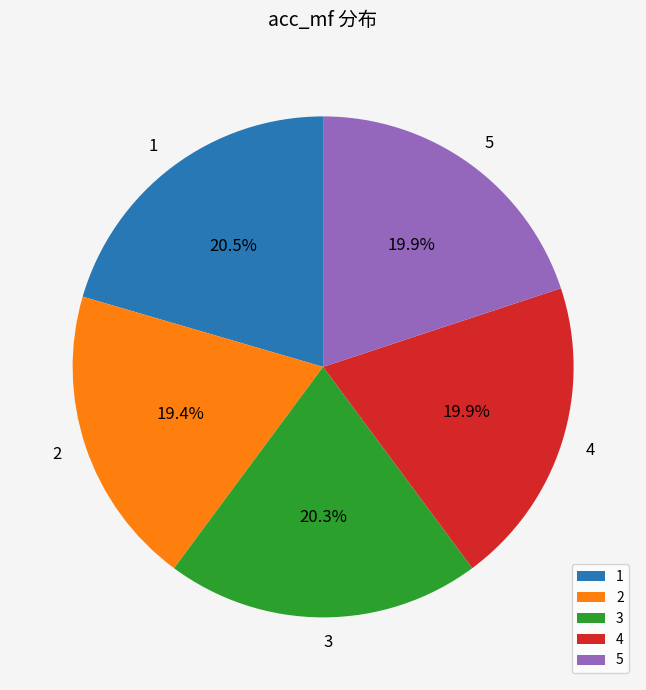

Count the number of slices in the pie.

5